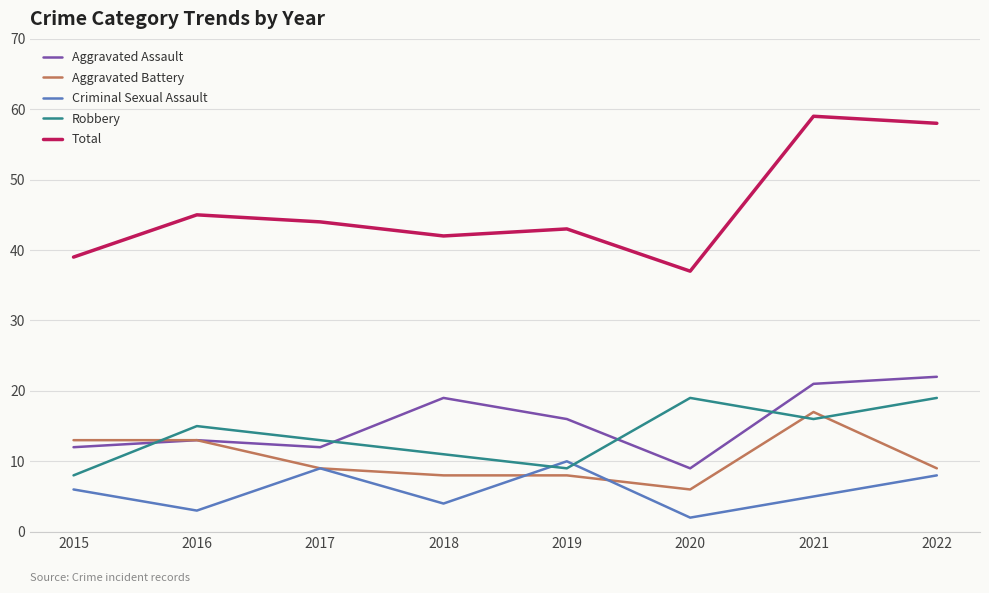

Which series changed the most between 2019 and 2021?

Total